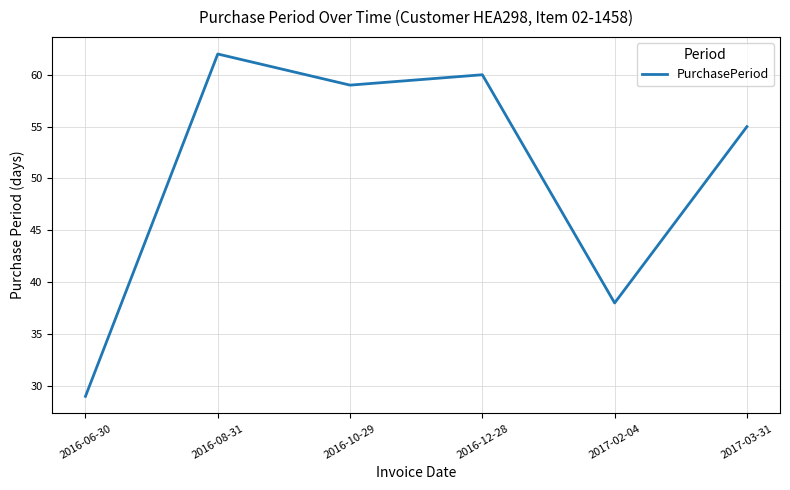

How many lines are shown in the chart?

1